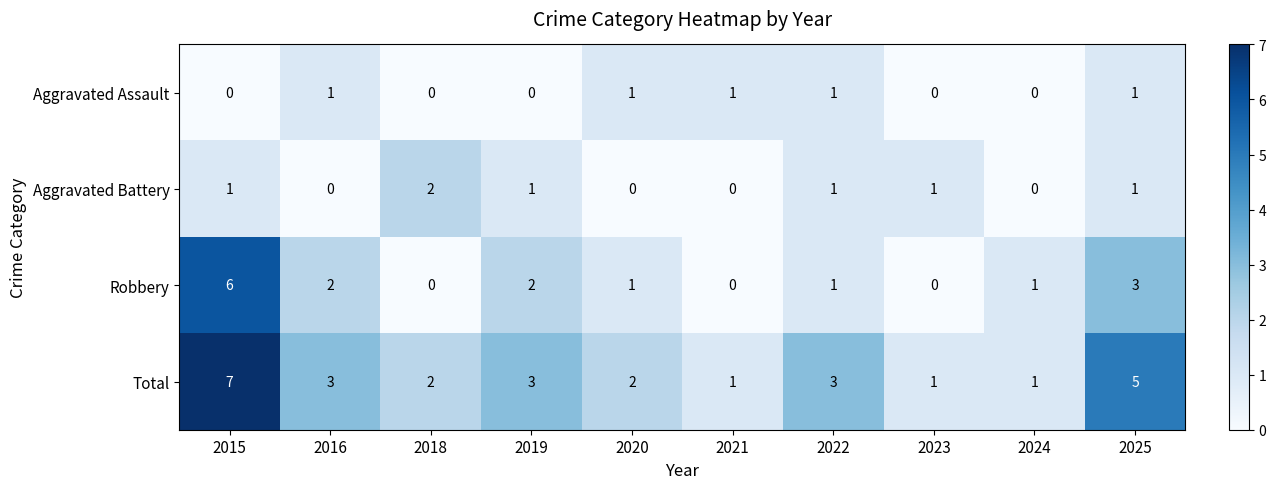

Between 2021 and 2025, which series saw the biggest shift?

Total